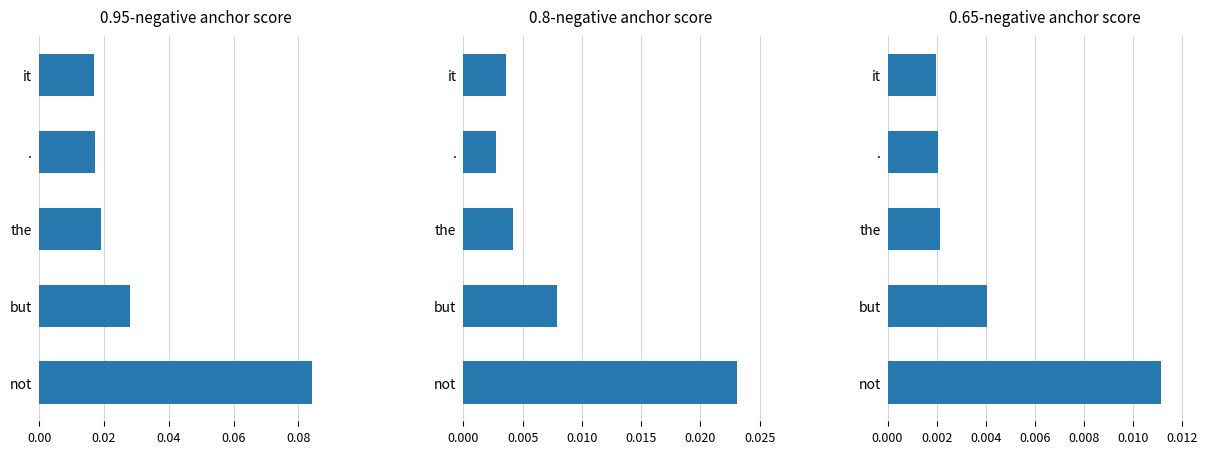

Between not and but, which series saw the biggest shift?

0.95-negative anchor score